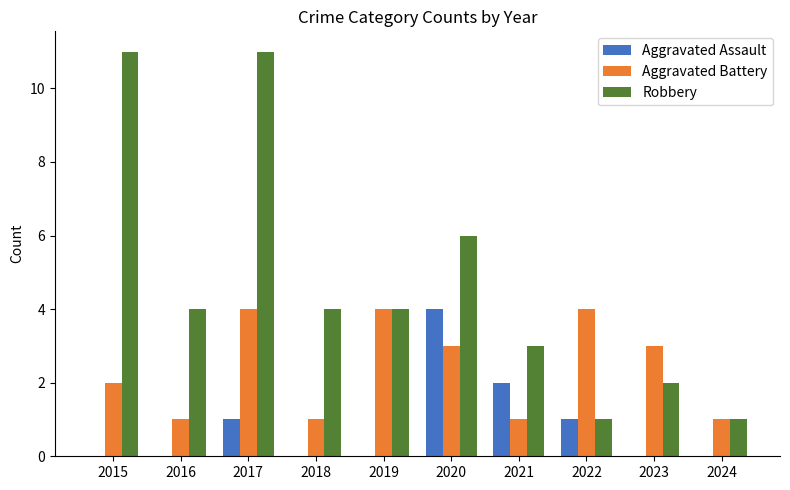

What is the total value across all series at 2019?

8